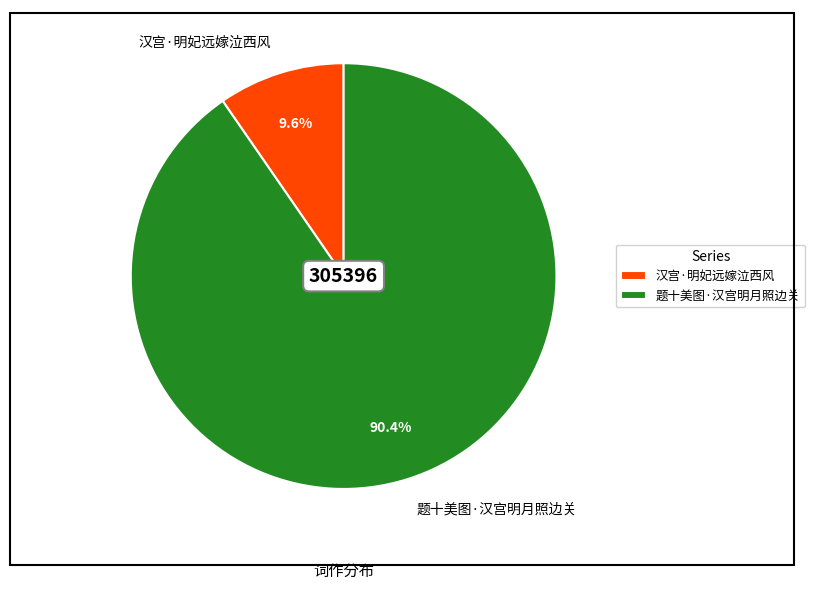

What percentage is the 题十美图·汉宫明月照边关 slice, to the nearest percent?

90%